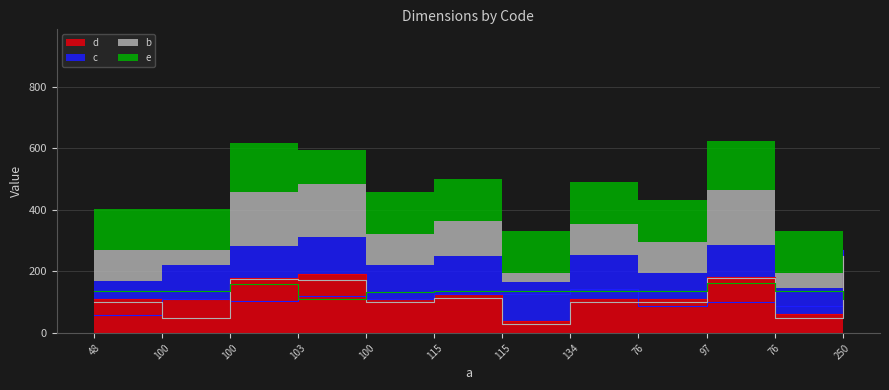

The e series shows 70 at 115. True or false?

False